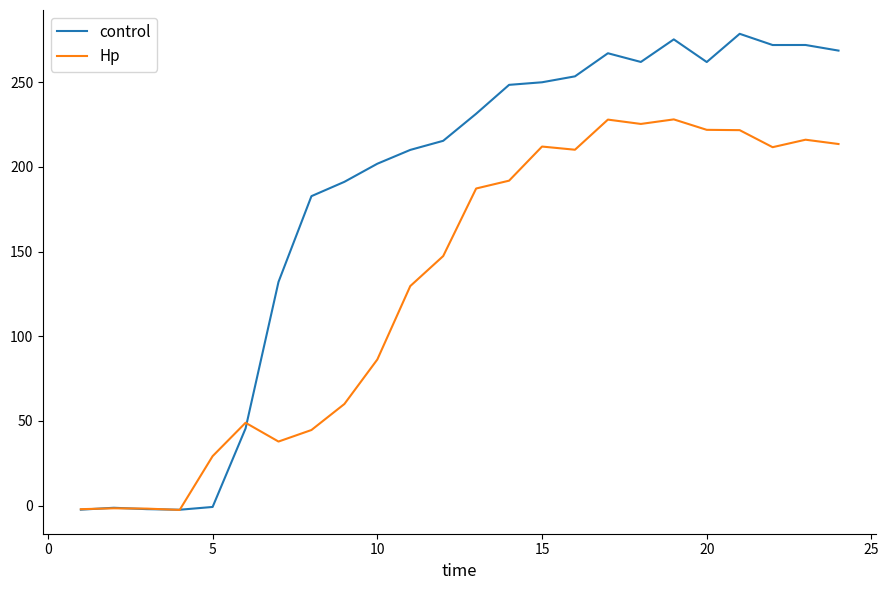

What is the difference between the maximum and second lowest values in the Hp series?

230.2